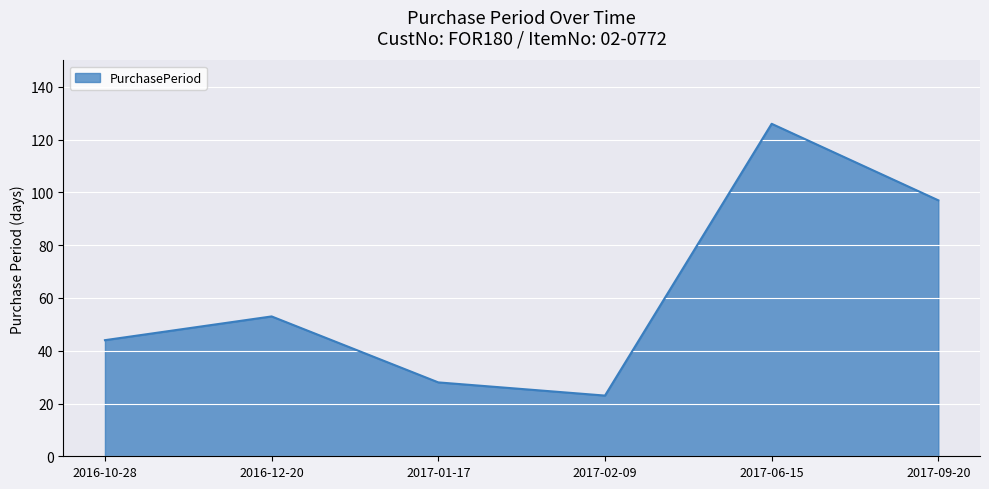

The value at 2017-02-09 is 23. True or false?

True